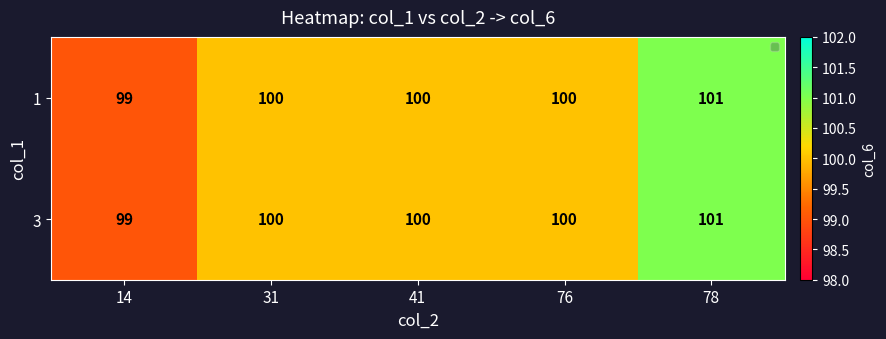

How many series are shown in this chart?

2